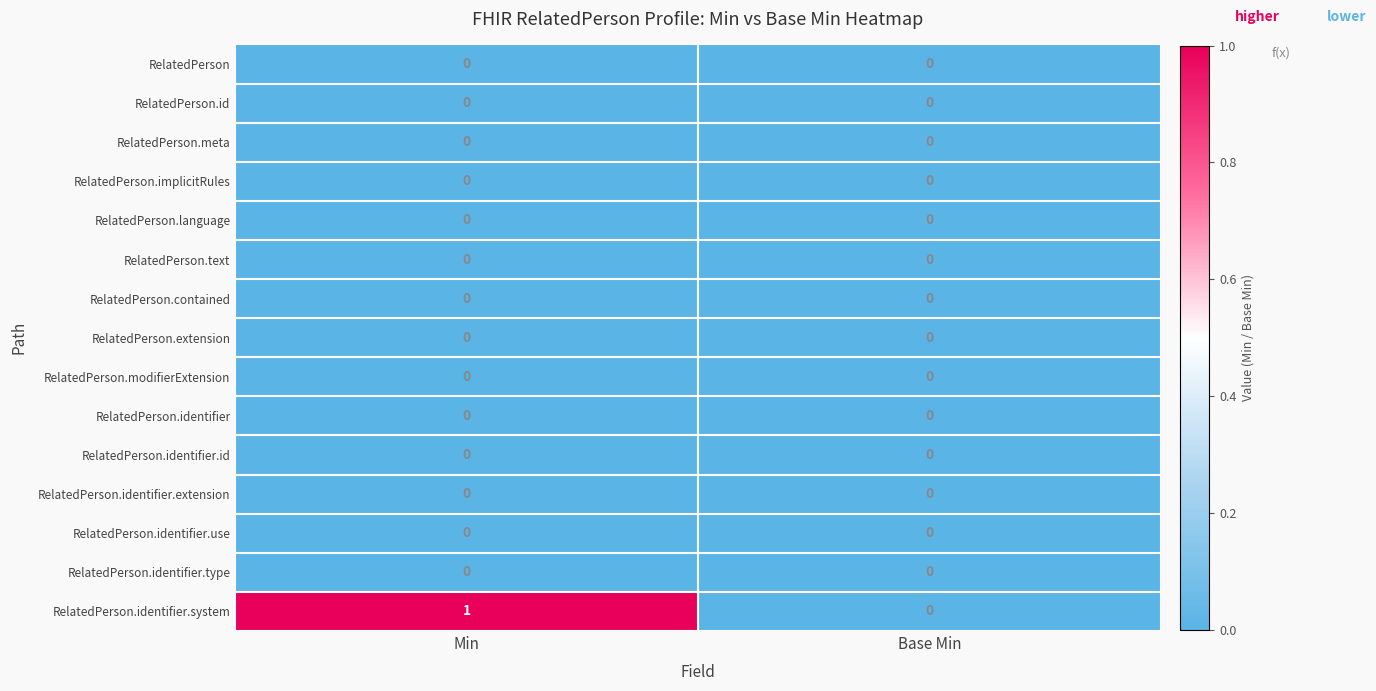

Reading right to left, transcribe all the data shown in this chart.

RelatedPerson: Base Min=0	Min=0
RelatedPerson.id: Base Min=0	Min=0
RelatedPerson.meta: Base Min=0	Min=0
RelatedPerson.implicitRules: Base Min=0	Min=0
RelatedPerson.language: Base Min=0	Min=0
RelatedPerson.text: Base Min=0	Min=0
RelatedPerson.contained: Base Min=0	Min=0
RelatedPerson.extension: Base Min=0	Min=0
RelatedPerson.modifierExtension: Base Min=0	Min=0
RelatedPerson.identifier: Base Min=0	Min=0
RelatedPerson.identifier.id: Base Min=0	Min=0
RelatedPerson.identifier.extension: Base Min=0	Min=0
RelatedPerson.identifier.use: Base Min=0	Min=0
RelatedPerson.identifier.type: Base Min=0	Min=0
RelatedPerson.identifier.system: Base Min=0	Min=1